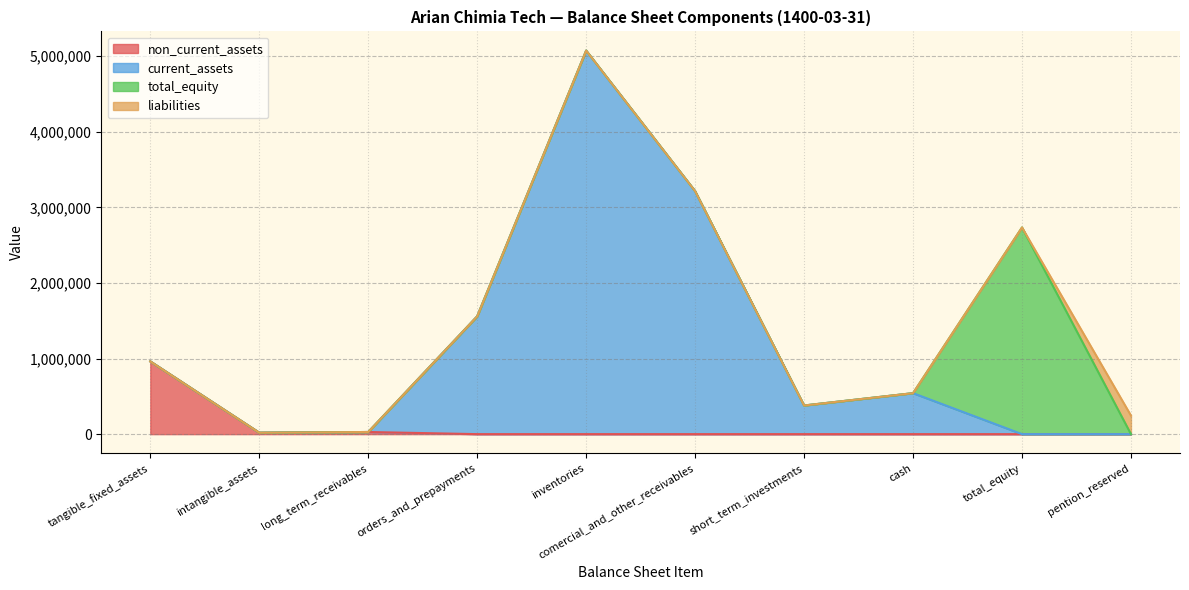

What position from the left is orders_and_prepayments?

4